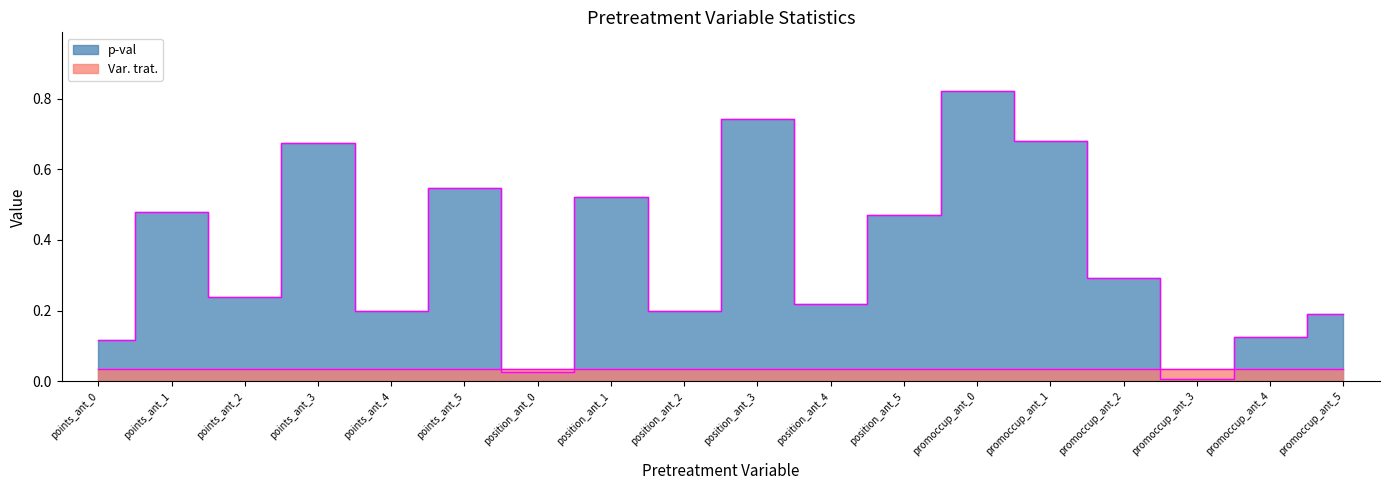

List the labels in order of value, smallest first.

promoccup_ant_3, position_ant_0, points_ant_0, promoccup_ant_4, promoccup_ant_5, points_ant_4, position_ant_2, position_ant_4, points_ant_2, promoccup_ant_2, position_ant_5, points_ant_1, position_ant_1, points_ant_5, points_ant_3, promoccup_ant_1, position_ant_3, promoccup_ant_0